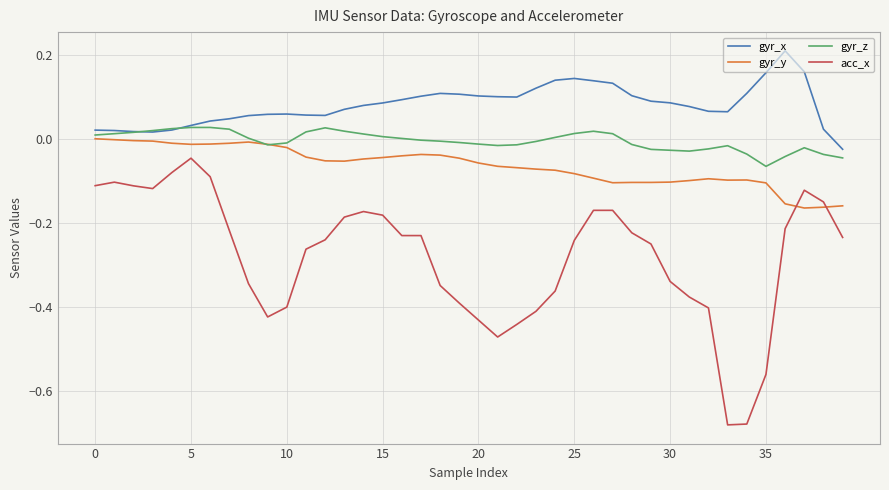

True or false: acc_x and gyr_z intersect in this chart.

False